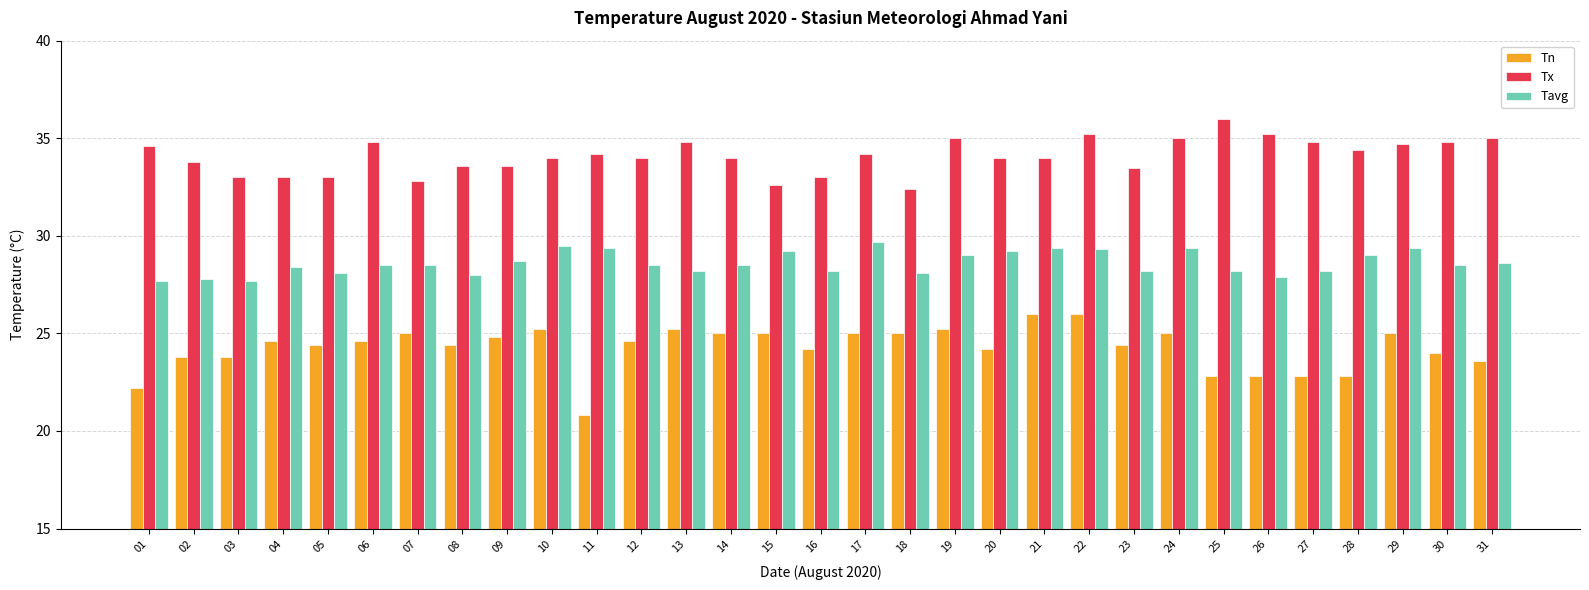

At how many categories does at least one series exceed 31?

31